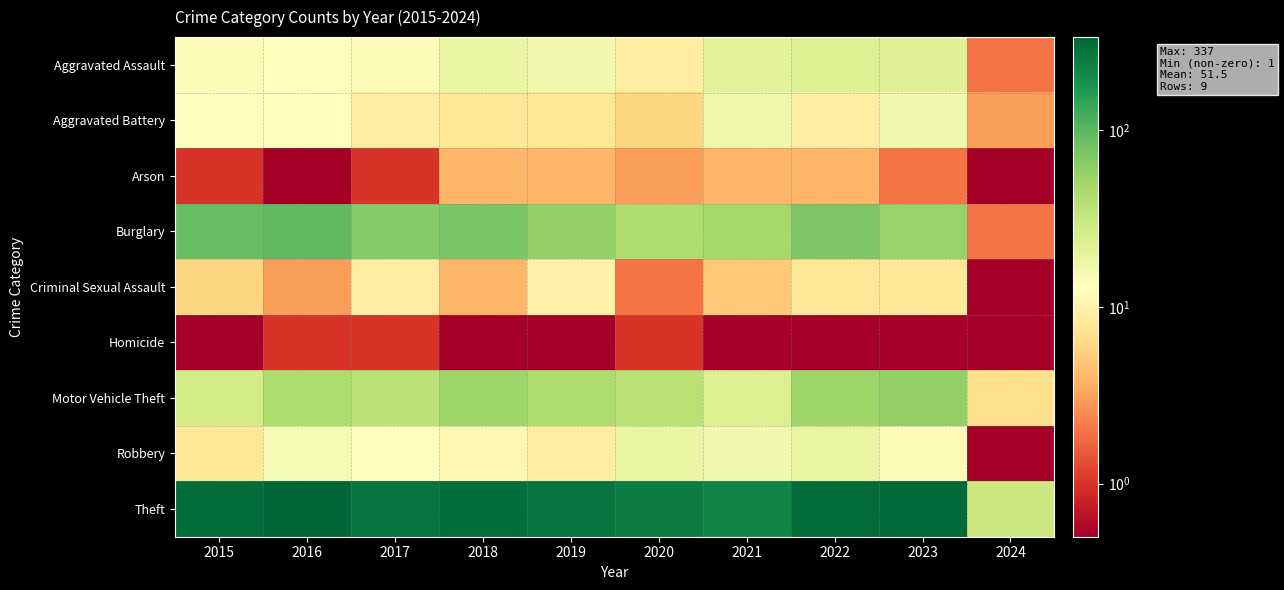

At which category does the chart reach its peak across all series?

2016